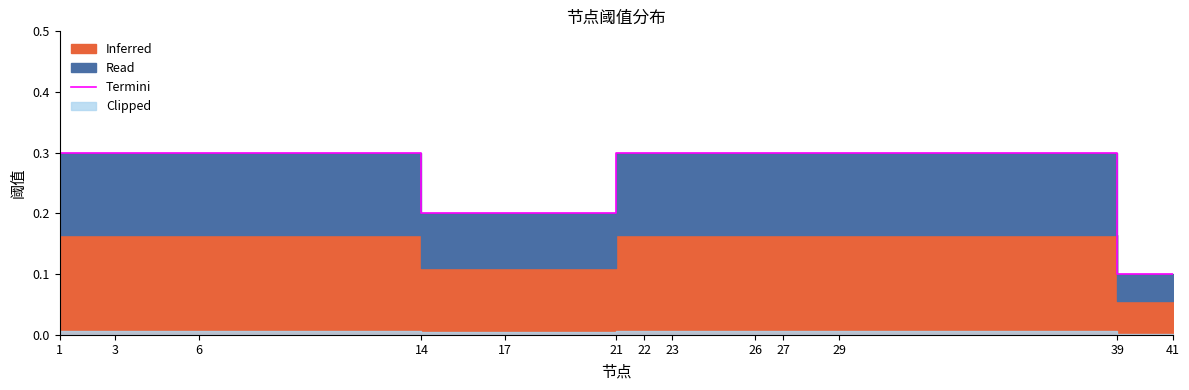

Where is the data nearest to the value 0?

39